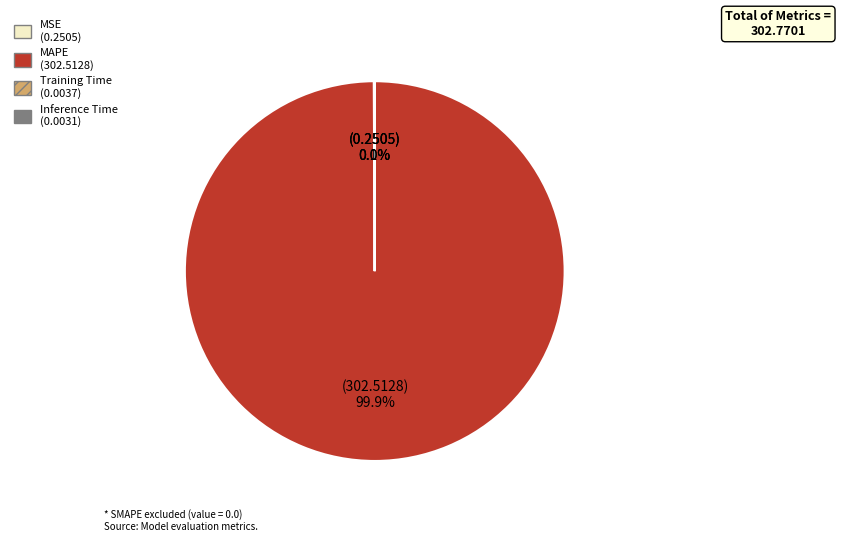

How much of the chart is everything except MAPE?

0.1%